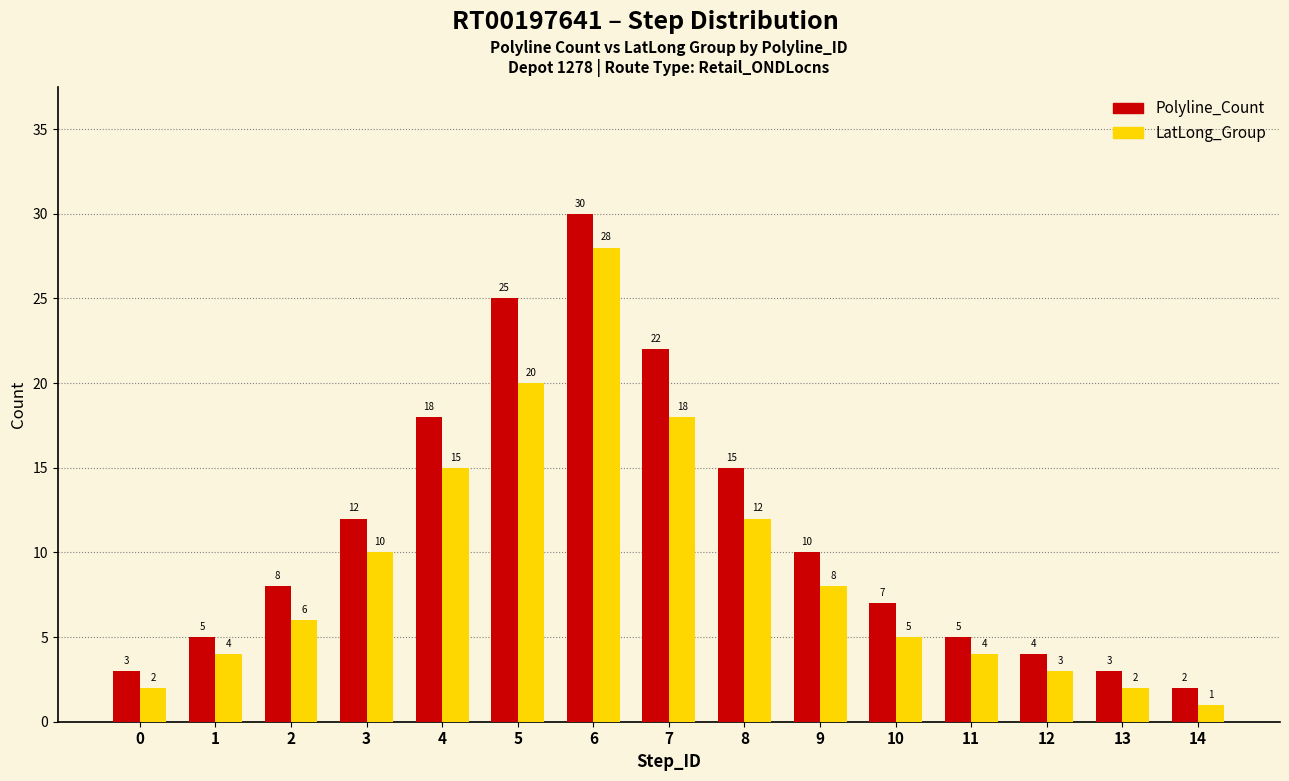

What is the value of the Polyline_Count bar at the 12th from the left?

5